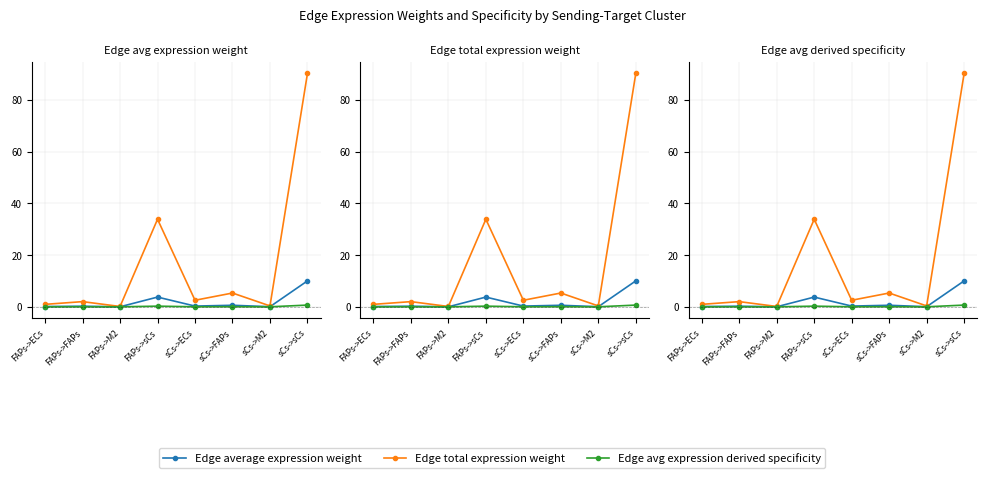

What is the average value of the Edge total expression weight series?

16.9